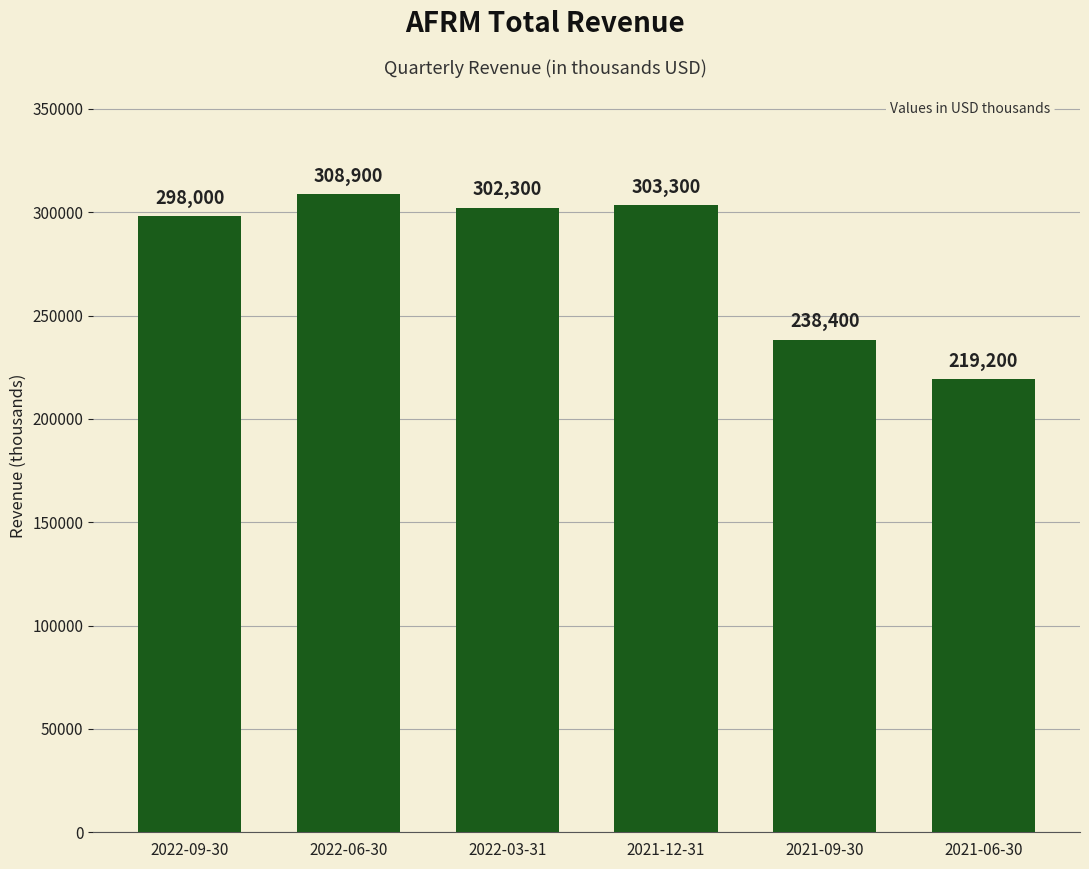

What is the label of the 5th bar from the left?

2021-09-30